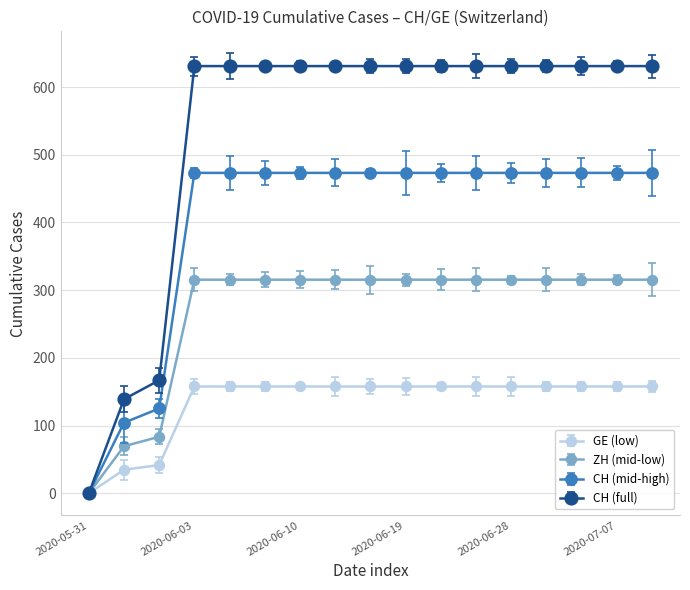

What is the value of the CH (full) point at the 7th from the left?

631.0